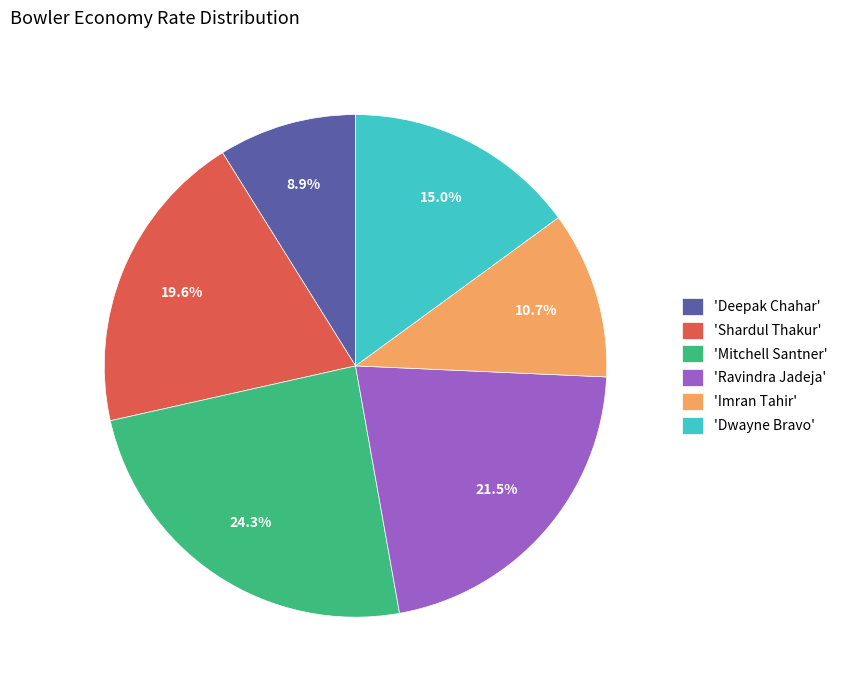

Count the number of slices in the pie.

6